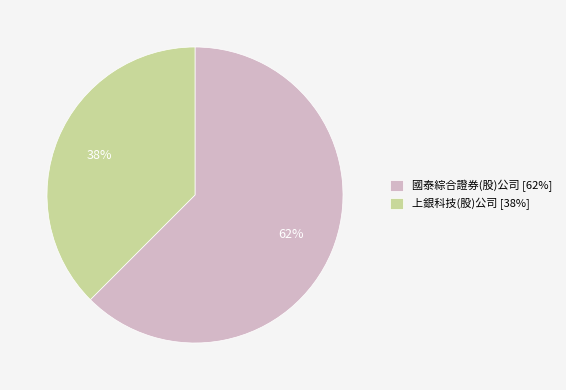

Which category has the biggest portion of the pie?

國泰綜合證券(股)公司 [62%]